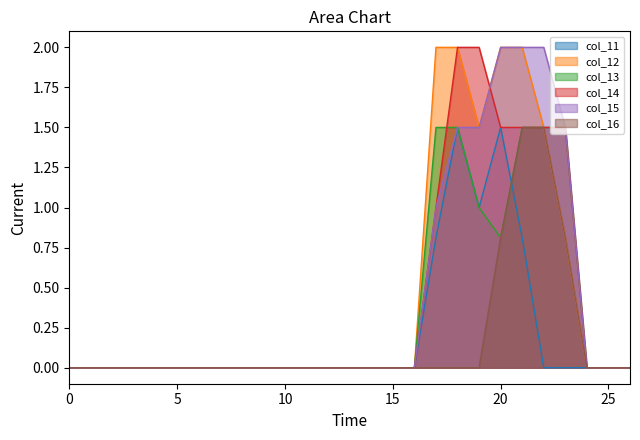

In col_11, how many points are lower than both neighbors (excluding endpoints)?

1